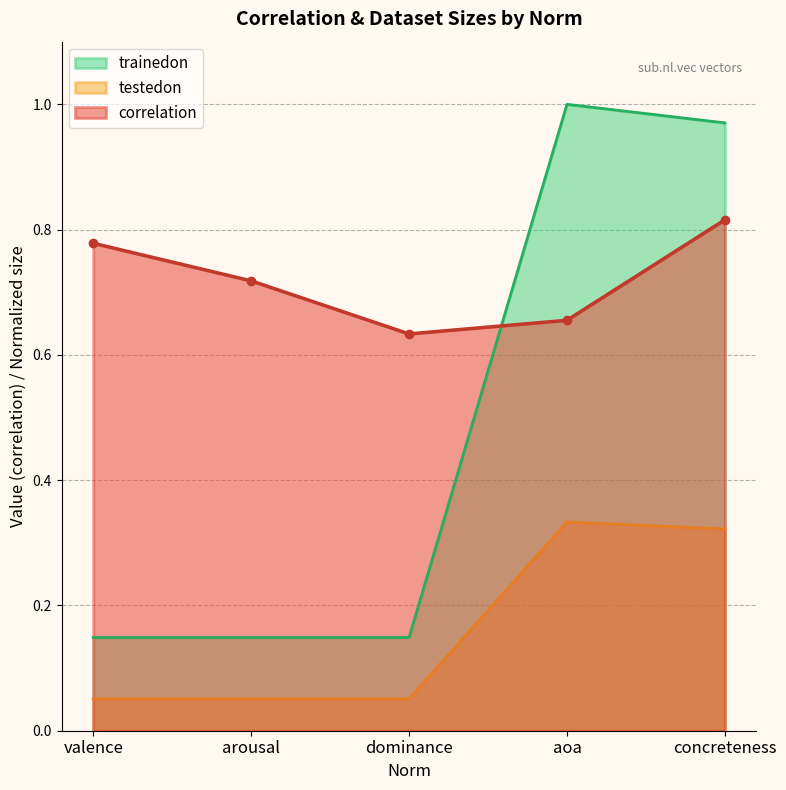

True or false: testedon and trainedon cross at least once.

False